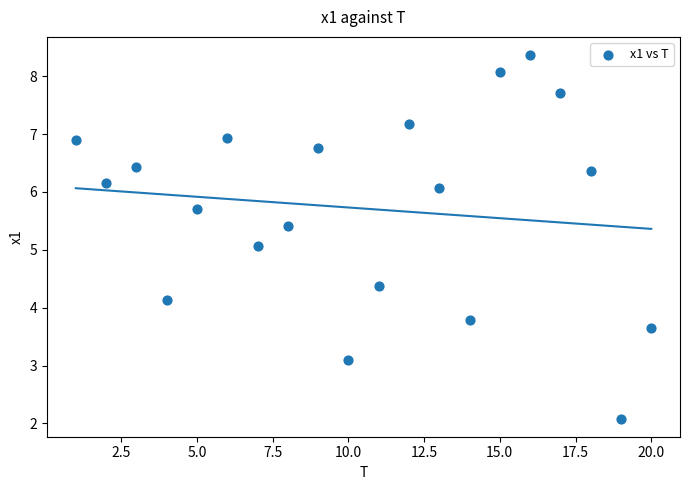

What is the range of Y values (max minus min)?

6.3